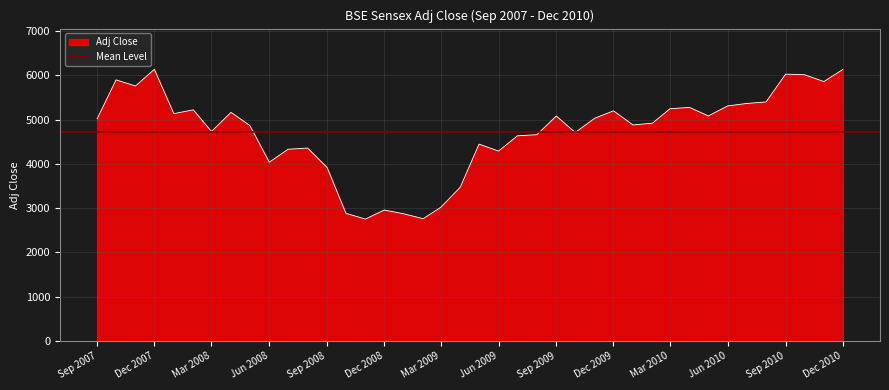

What is the lowest value of the Adj Close series?

2755.1